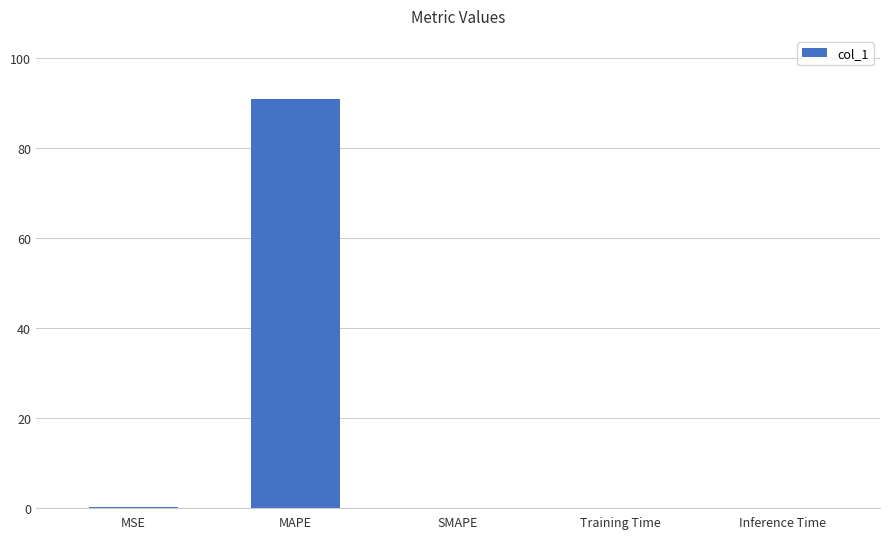

Is it true that the value at MSE is 0.0?

True